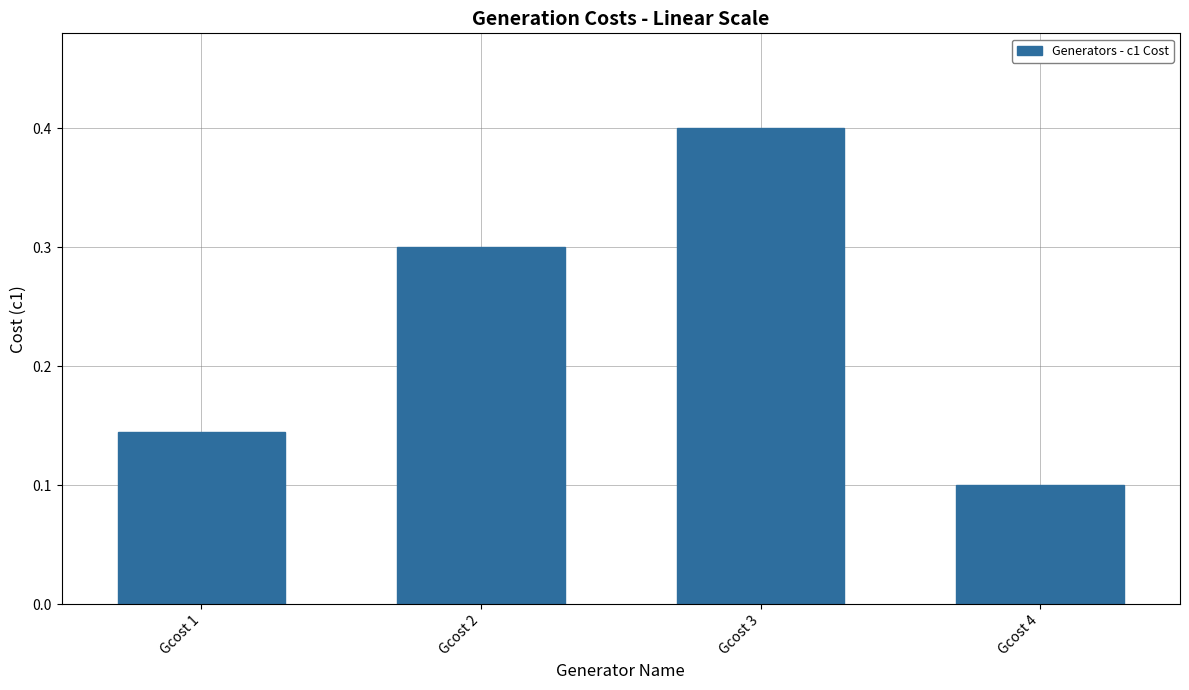

Is it true that the value at Gcost 4 is 0.1?

True